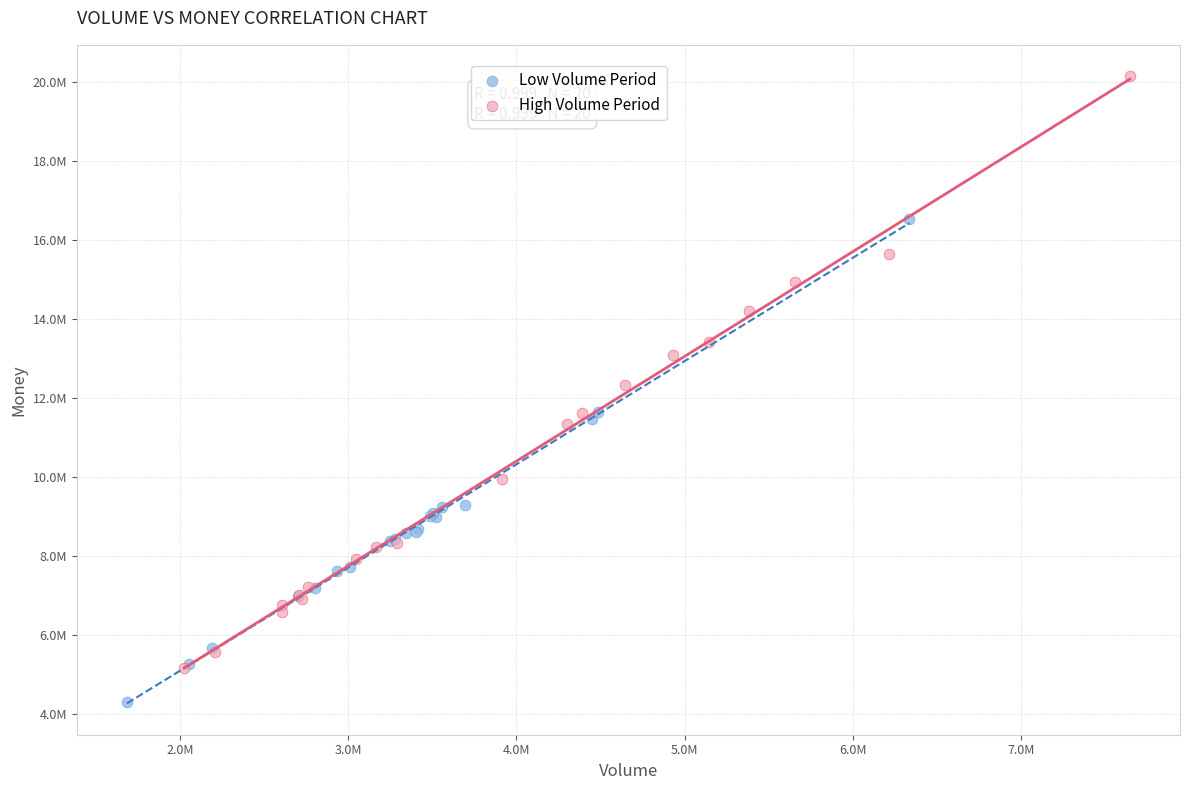

What are all the series names shown in the legend?

Low Volume Period, High Volume Period